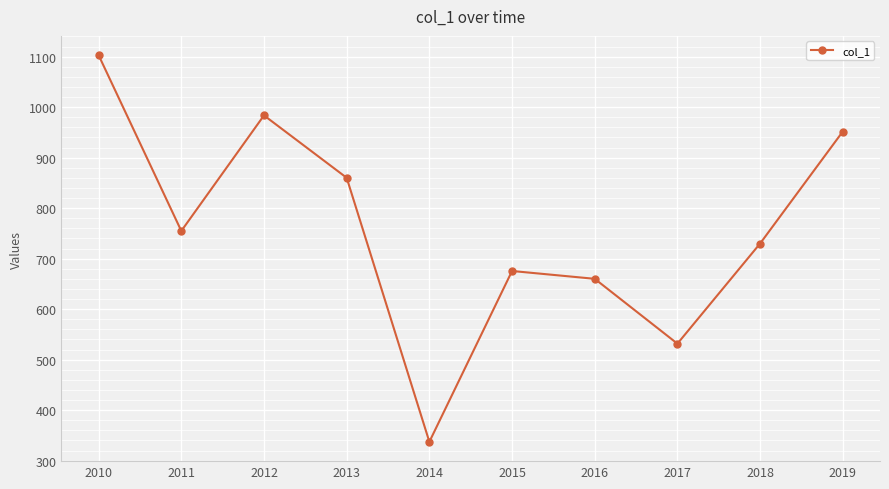

Reading right to left, extract all data points from this chart.

2019=951.7	2018=730.0	2017=531.7	2016=660.1	2015=675.6	2014=337.4	2013=860.1	2012=983.6	2011=754.9	2010=1102.8